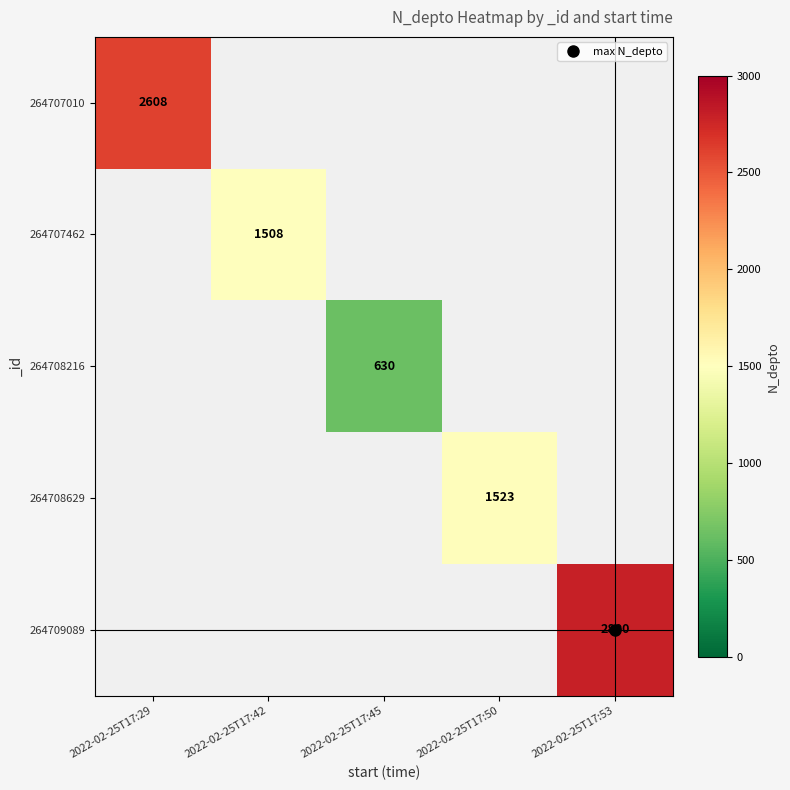

Which has a higher value, 2022-02-25T17:42 or 2022-02-25T17:50?

2022-02-25T17:50